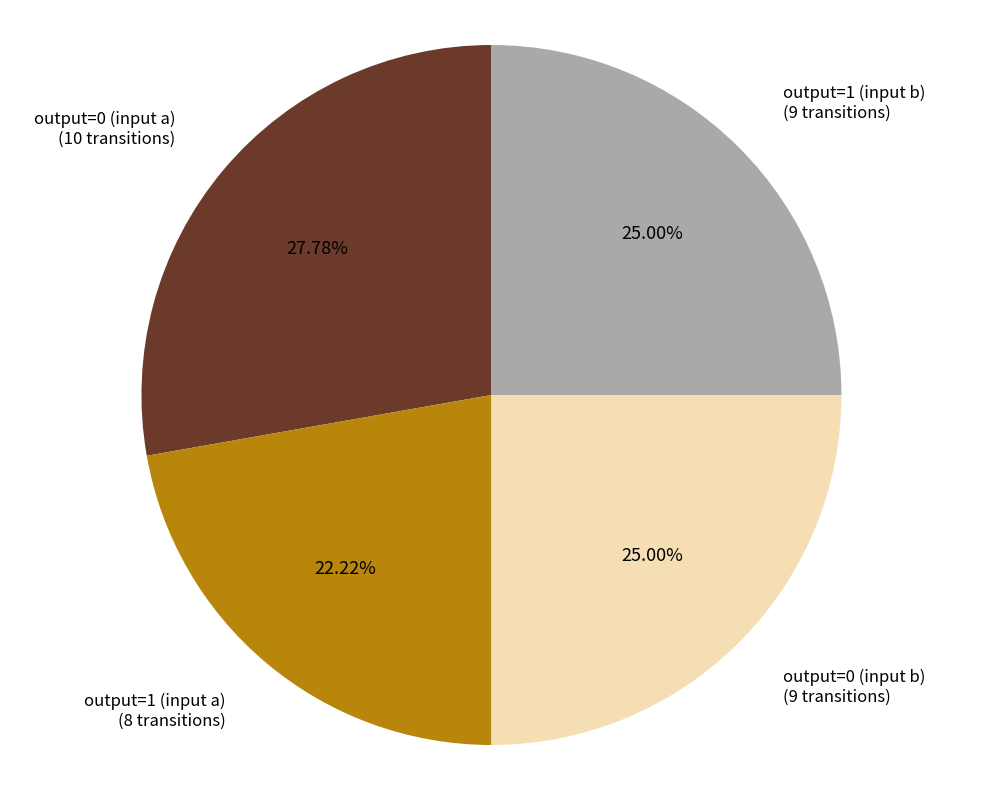

Is there a majority slice in this chart?

No